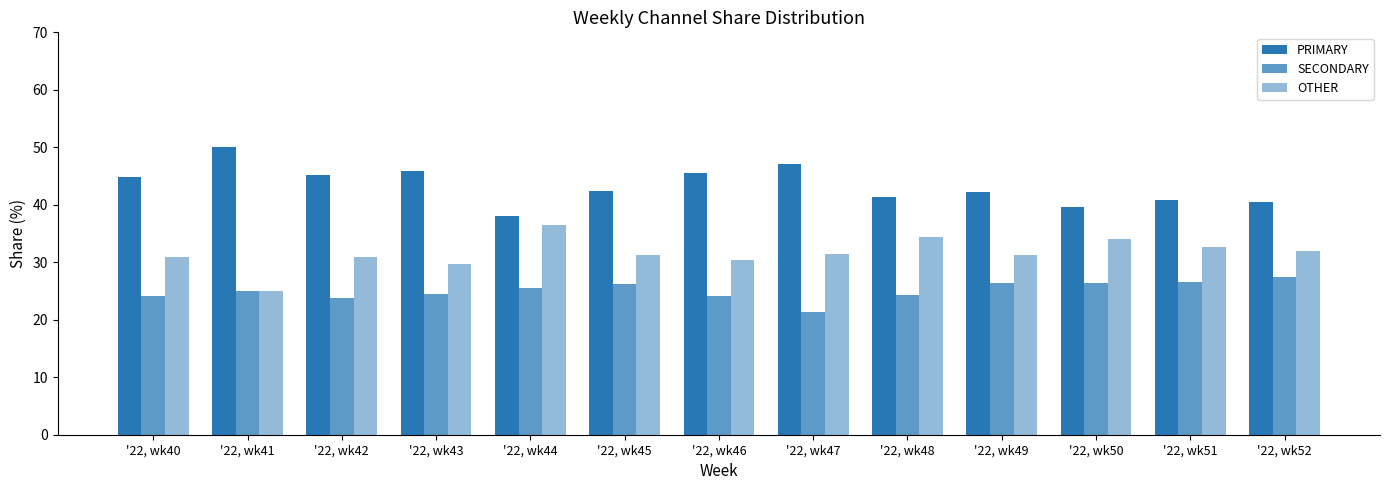

How many categories are shown in the chart?

13